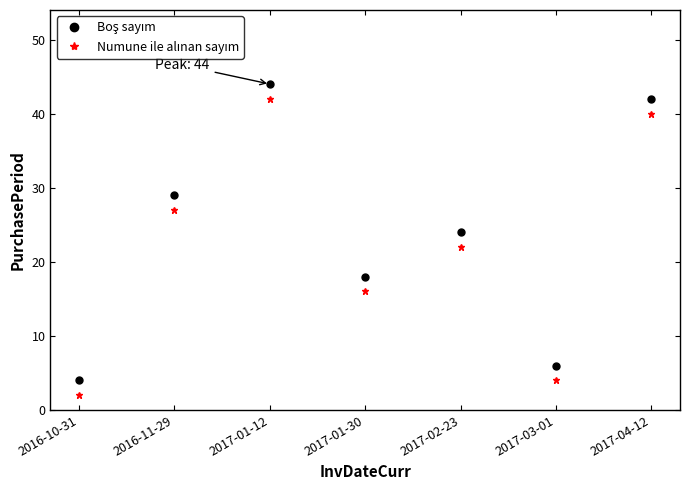

At which category is the sum across all series the highest?

2017-01-12